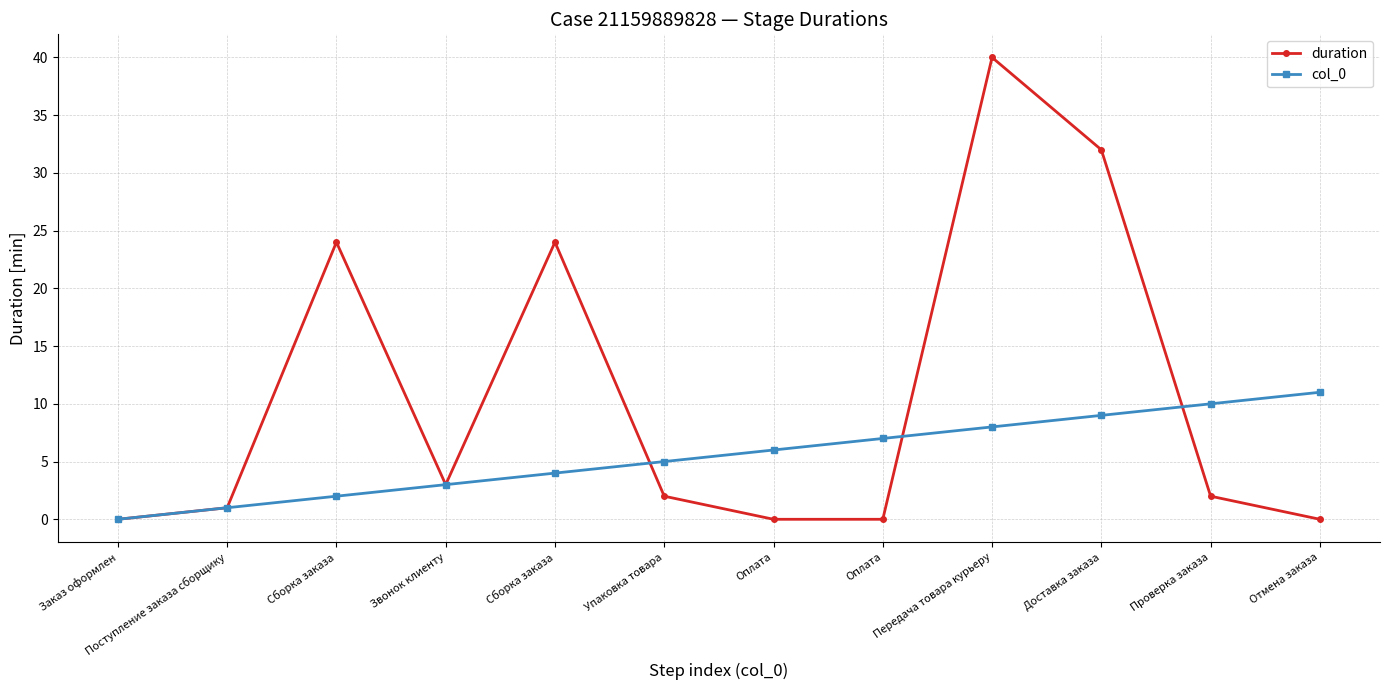

At which category is the sum across all series the highest?

Передача товара курьеру